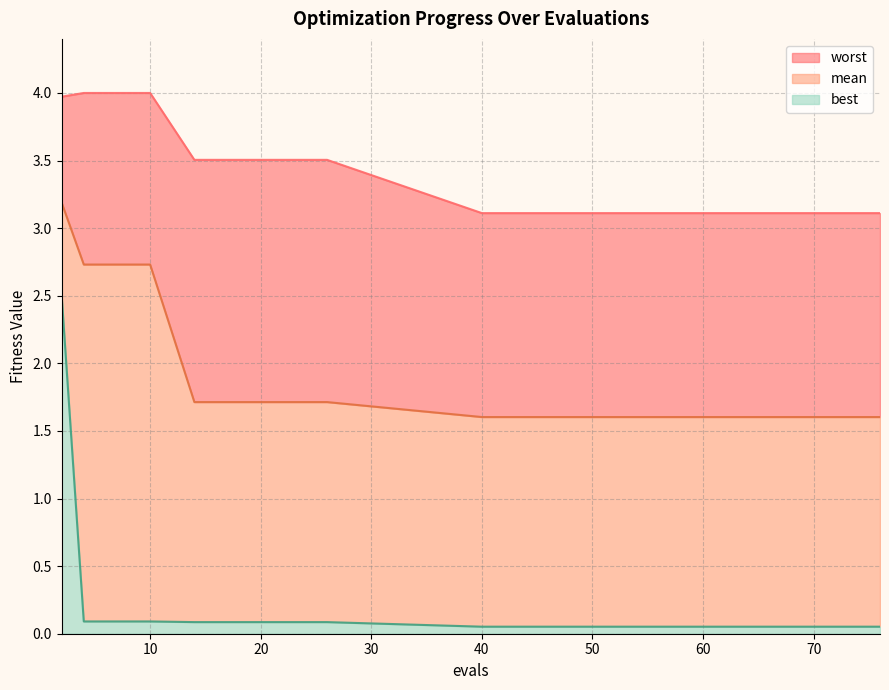

What is the difference between the maximum and minimum values in the mean series?

1.6